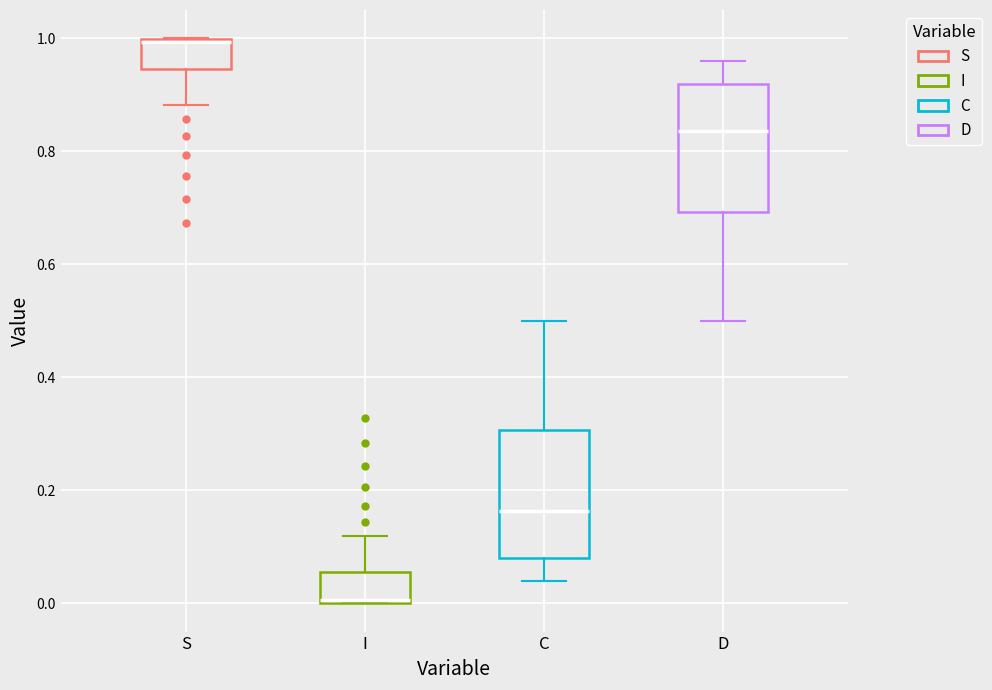

Where does the lower whisker of the box for D end on the y-axis? The values are not printed on the chart, so give them approximately, as read against the axis.

0.50